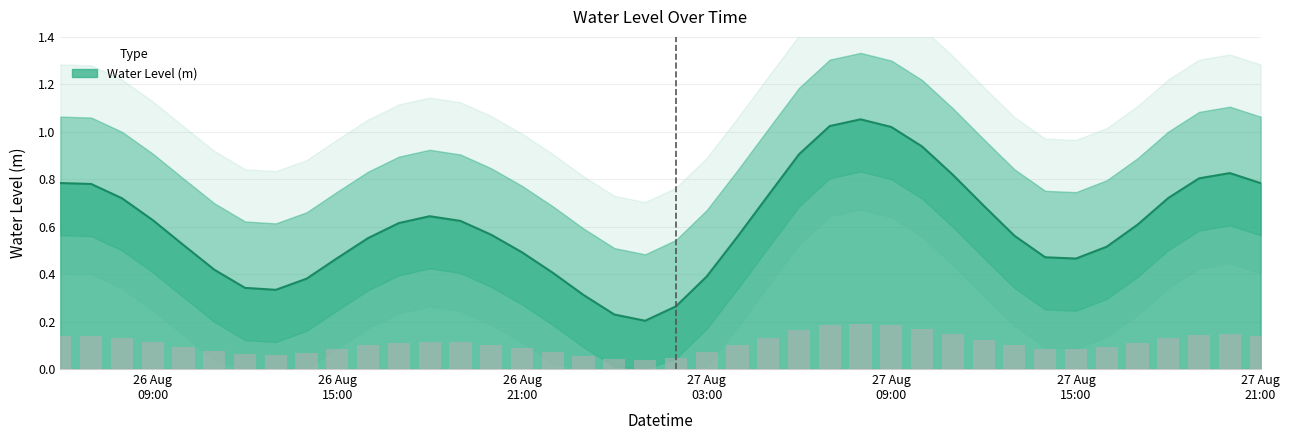

Which category has the lowest value across all series?

2023-08-27 01:00:00